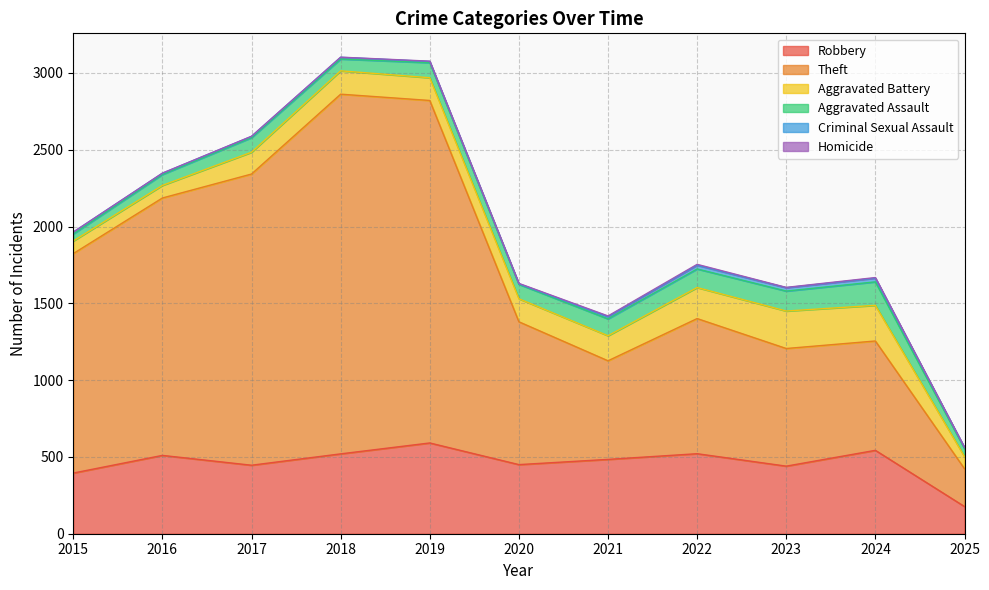

Reading left to right, extract all data points from this chart.

Robbery: 2015=395	2016=510	2017=446	2018=520	2019=591	2020=450	2021=484	2022=521	2023=440	2024=543	2025=177
Theft: 2015=1429	2016=1676	2017=1896	2018=2342	2019=2230	2020=930	2021=642	2022=880	2023=766	2024=712	2025=246
Aggravated Battery: 2015=82	2016=82	2017=142	2018=152	2019=148	2020=150	2021=163	2022=202	2023=244	2024=232	2025=79
Aggravated Assault: 2015=46	2016=71	2017=95	2018=77	2019=98	2020=94	2021=110	2022=121	2023=130	2024=153	2025=52
Criminal Sexual Assault: 2015=12	2016=8	2017=8	2018=11	2019=8	2020=3	2021=14	2022=24	2023=22	2024=24	2025=7
Homicide: 2015=0	2016=1	2017=1	2018=1	2019=2	2020=3	2021=5	2022=6	2023=2	2024=4	2025=1